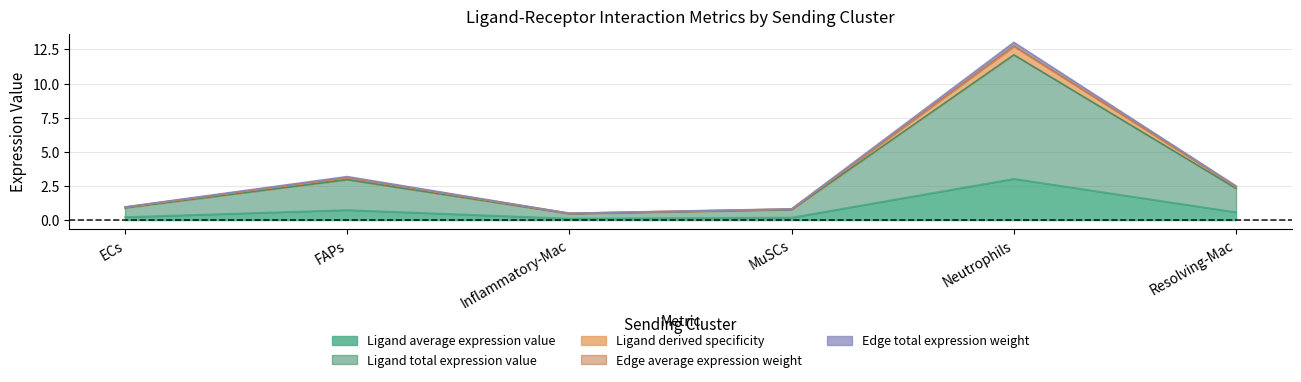

The value of Ligand average expression value at FAPs is 0.7. True or false?

True